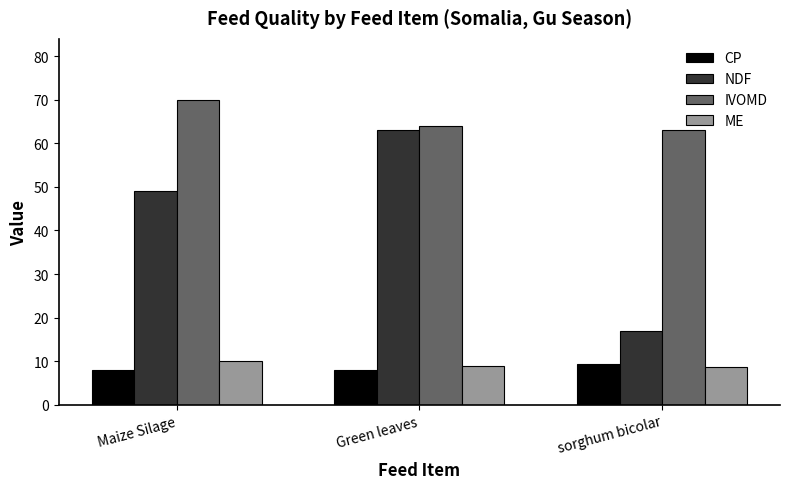

Which category has the highest value across all series?

Maize Silage